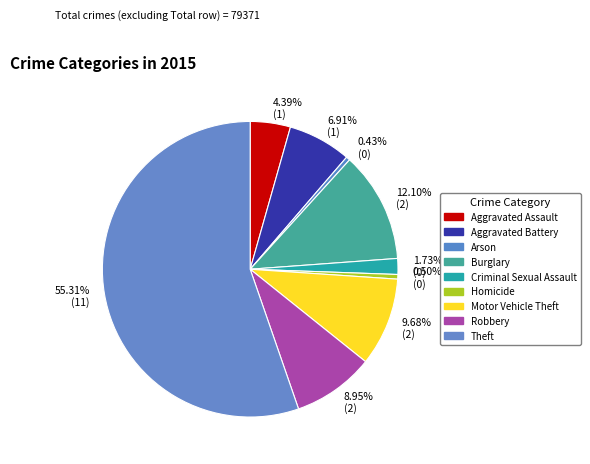

What is the largest slice in the pie chart?

55.31% (11)